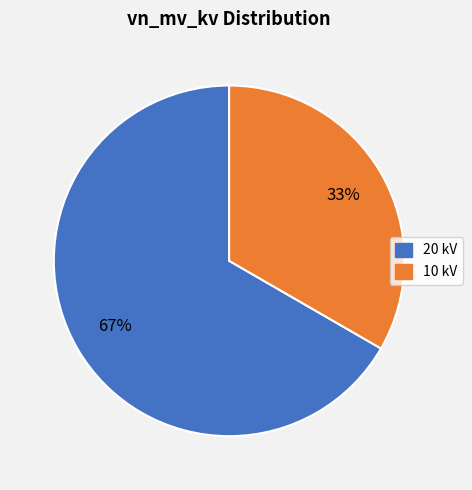

To the nearest percent, what is the average slice percentage?

50%